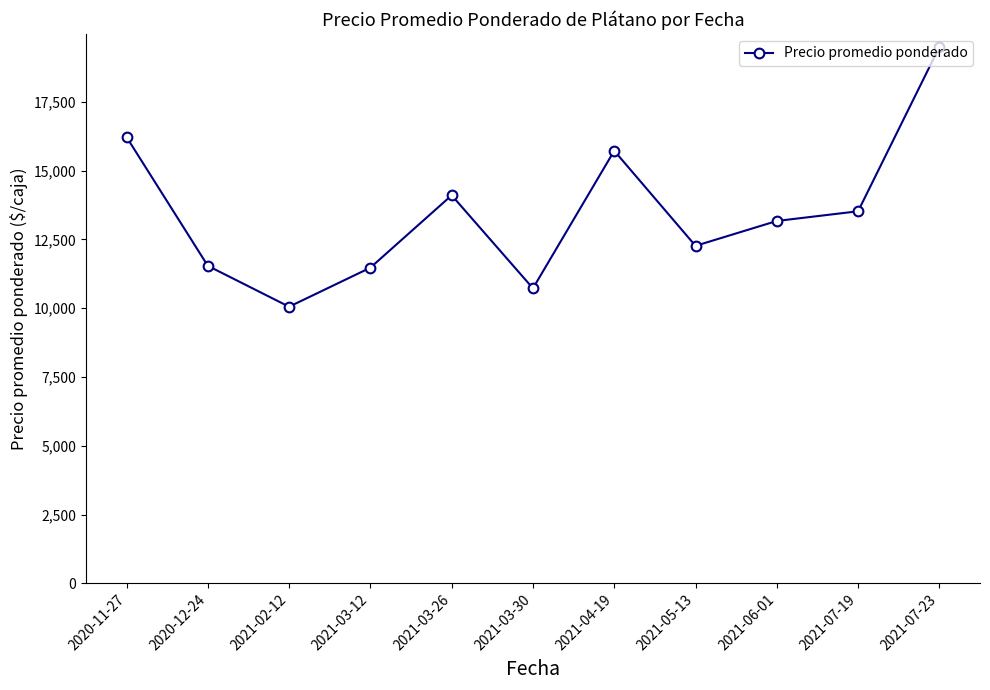

What is the smallest value displayed?

10055.5